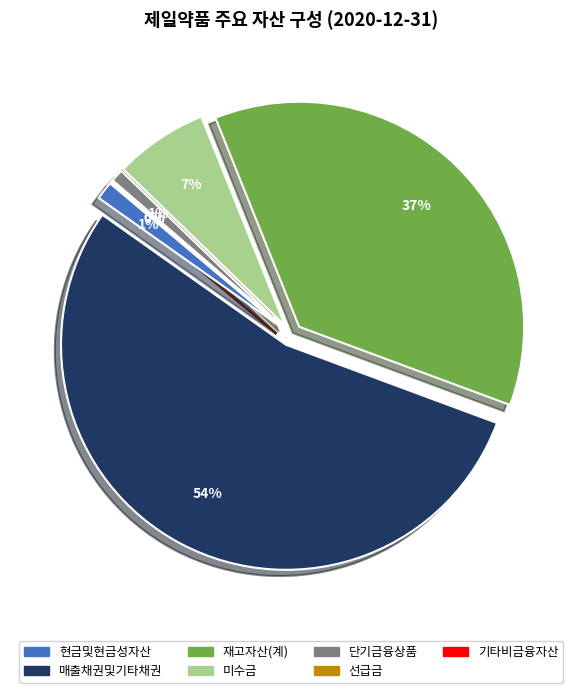

Approximately how many times larger is the value at 미수금 compared to 기타비금융자산?

49.8